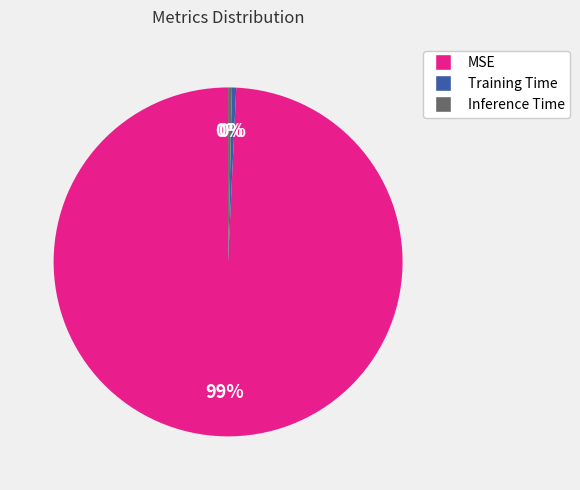

What is the largest slice in the pie chart?

MSE